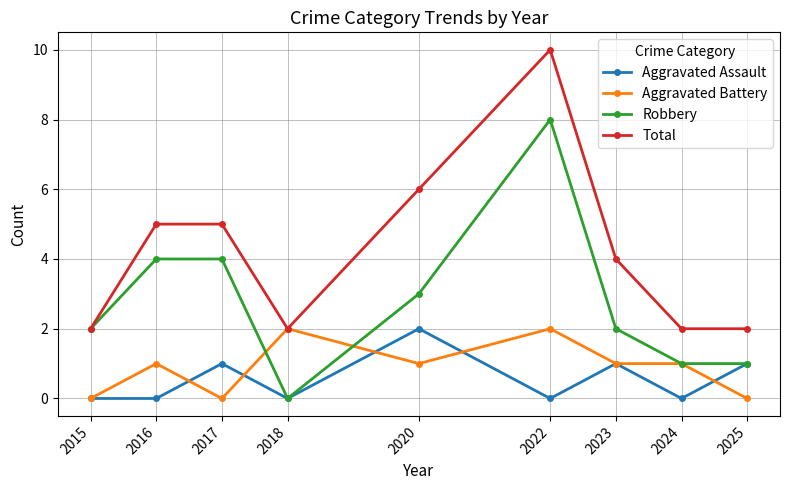

True or false: Total has more than 2 interior local peaks.

False